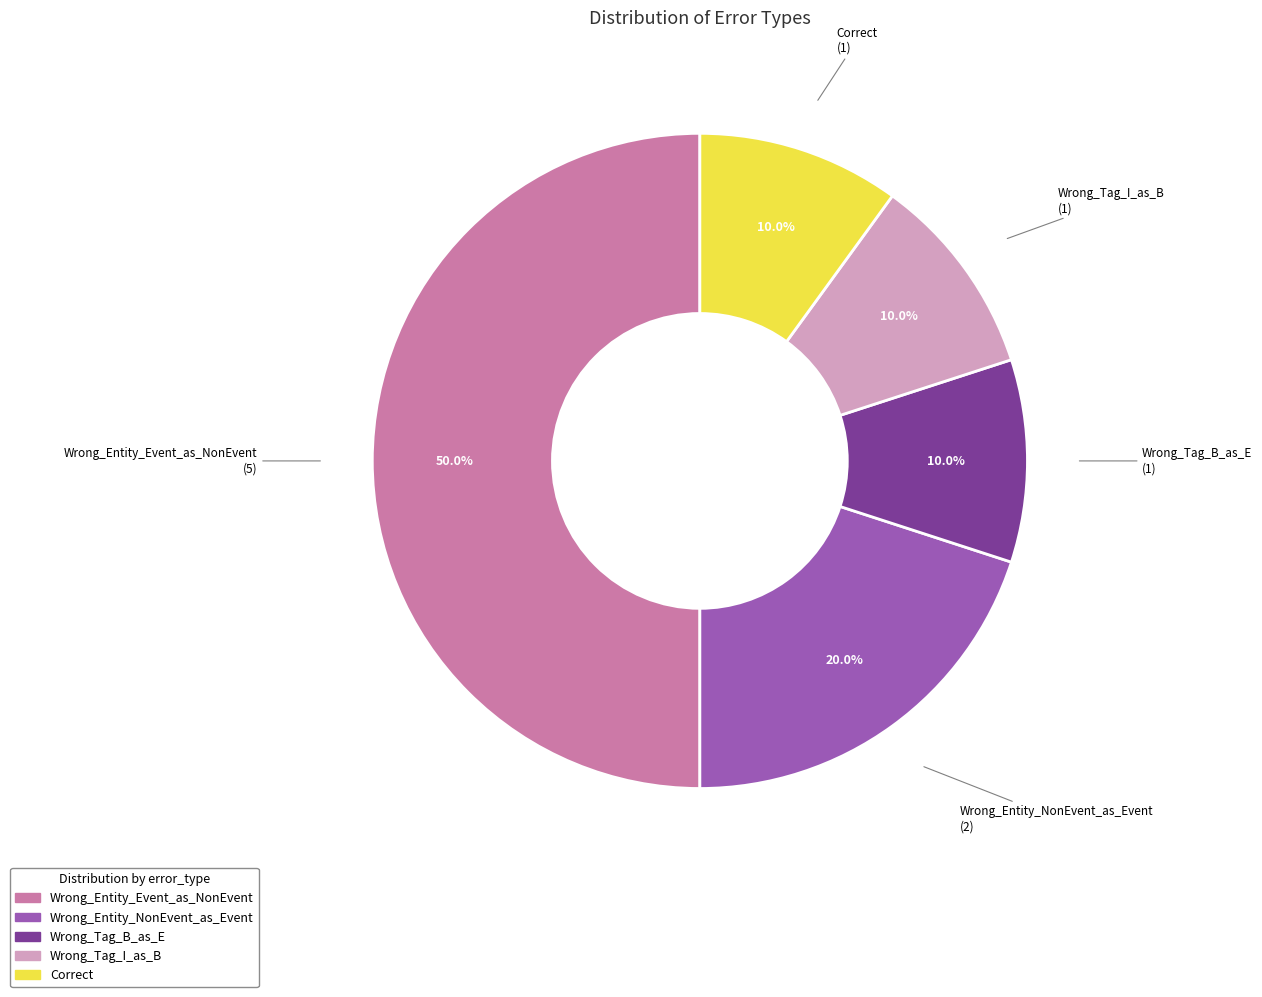

To the nearest percent, what is the difference between the largest and smallest slice percentages?

40%